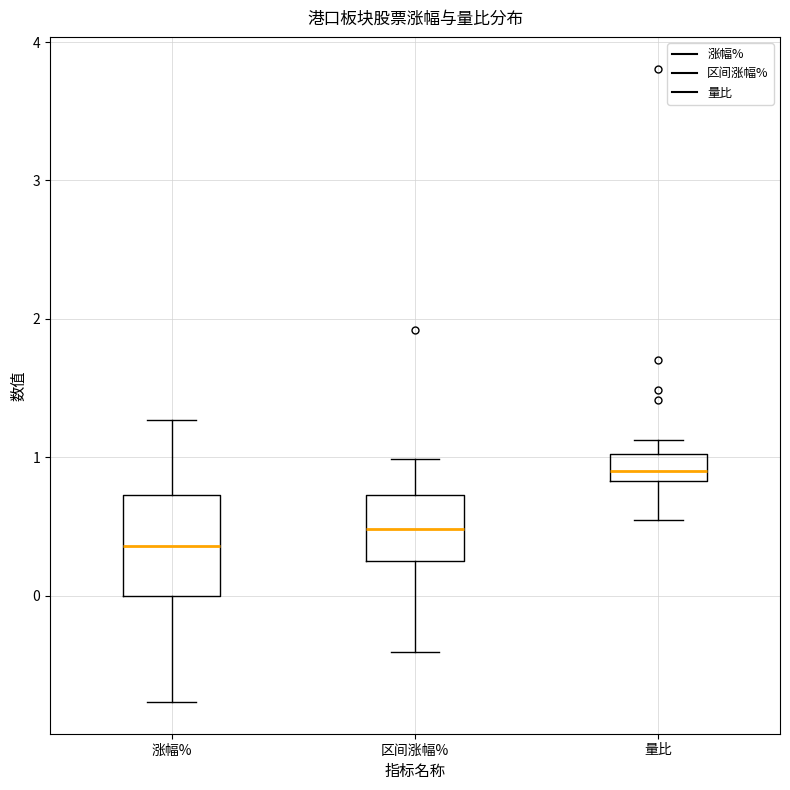

Comparing the boxes themselves (not the whiskers), which one is the tallest?

涨幅%